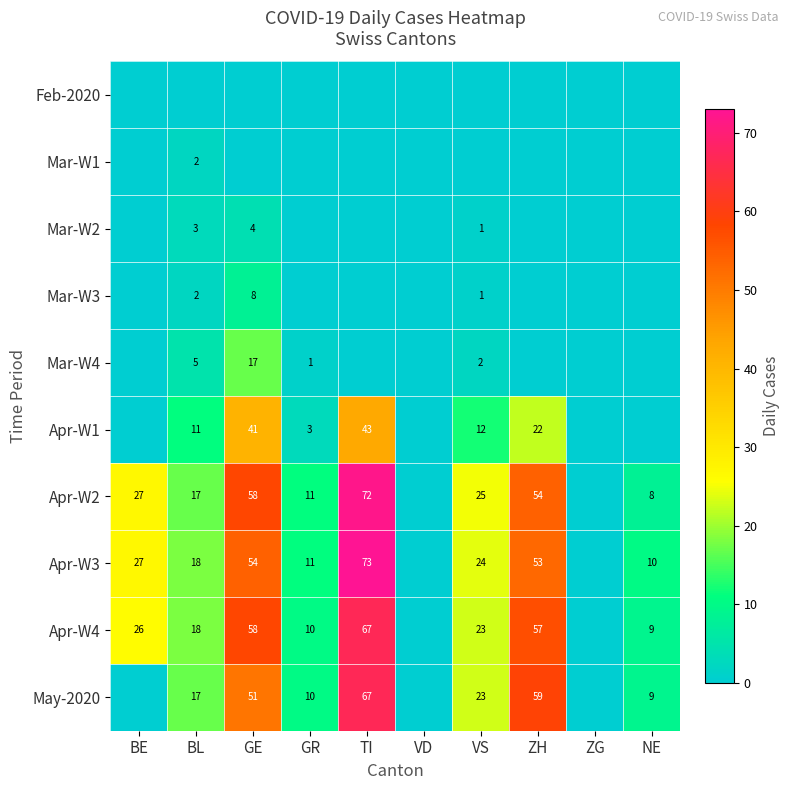

The value of Apr-W1 at ZH is 22. True or false?

True